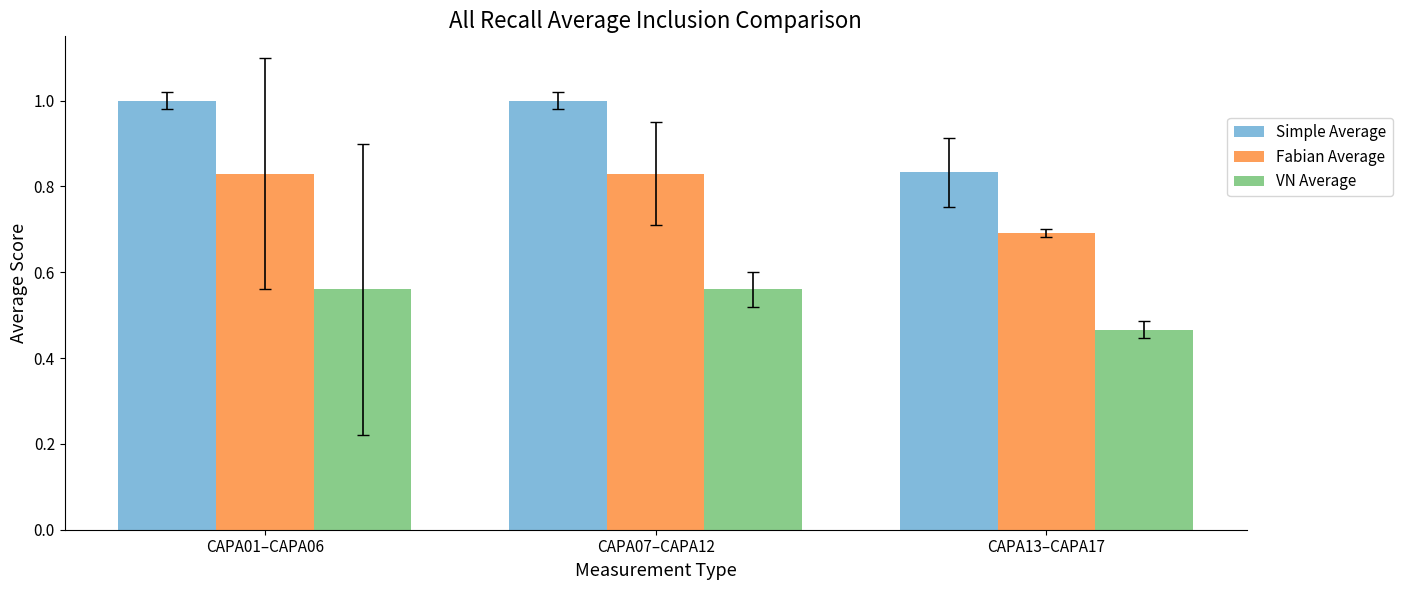

At which label is Simple Average closest to 0?

CAPA13–CAPA17